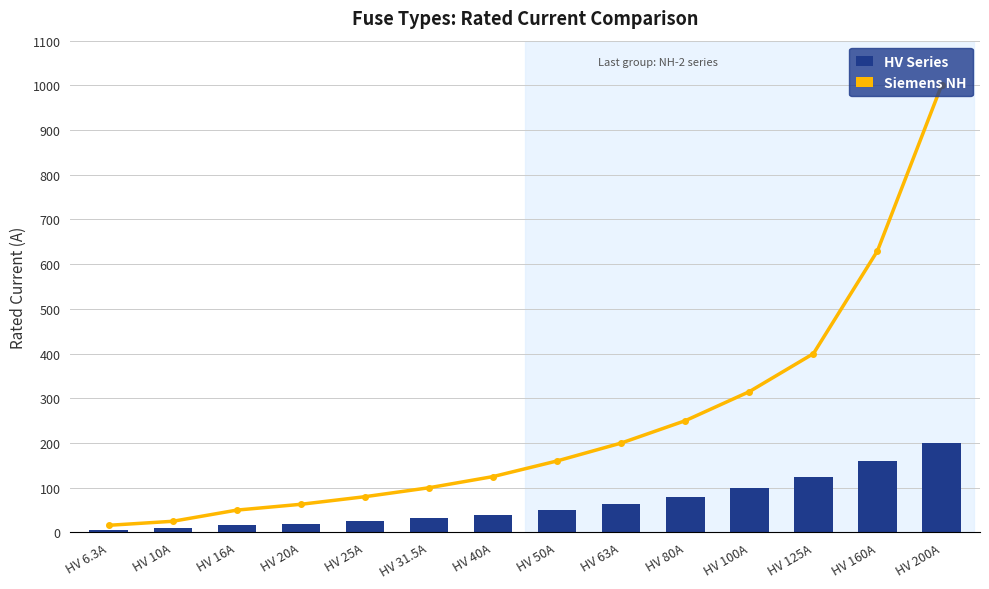

Rank the series at HV 125A from highest to lowest value.

Siemens NH Series, HV Series